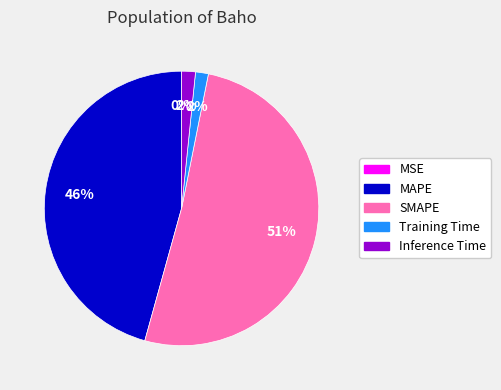

To the nearest percent, what is the difference between the Inference Time and MAPE slice percentages?

44%